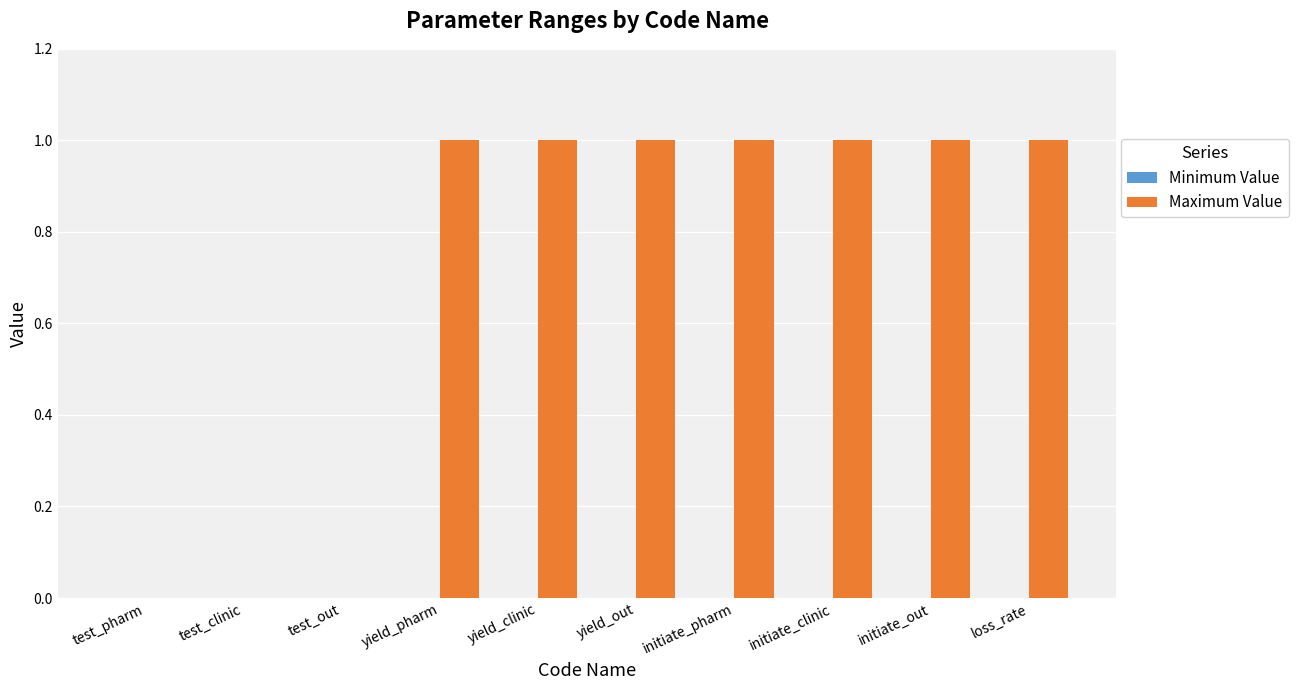

Which has a higher value, yield_out or test_clinic?

yield_out